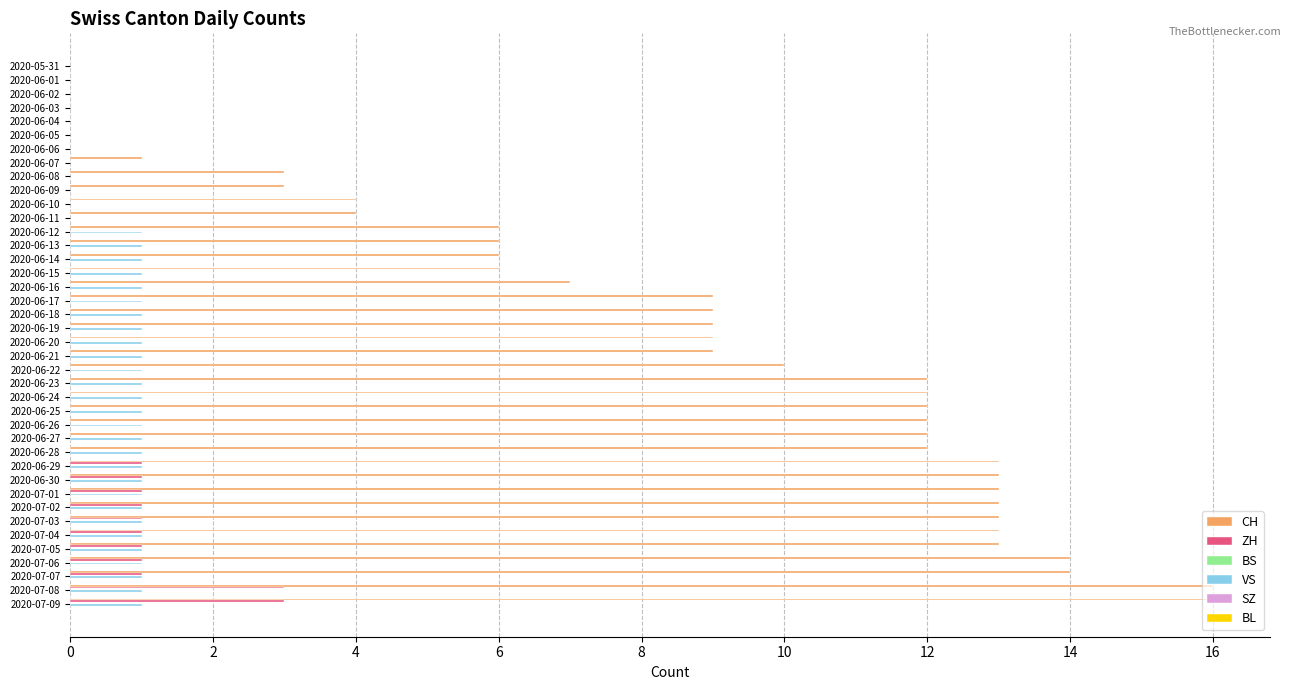

What is the total value across all series at 2020-07-01?

15